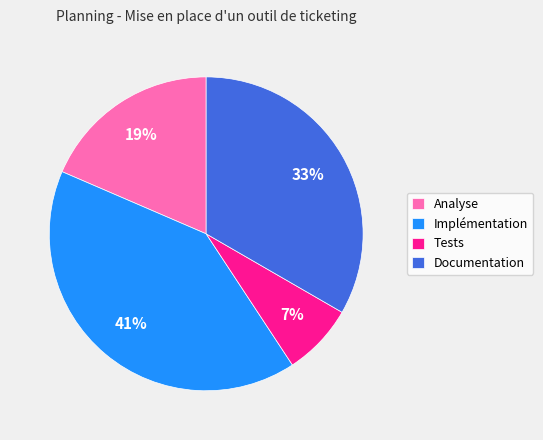

How many slices are in this pie chart?

4